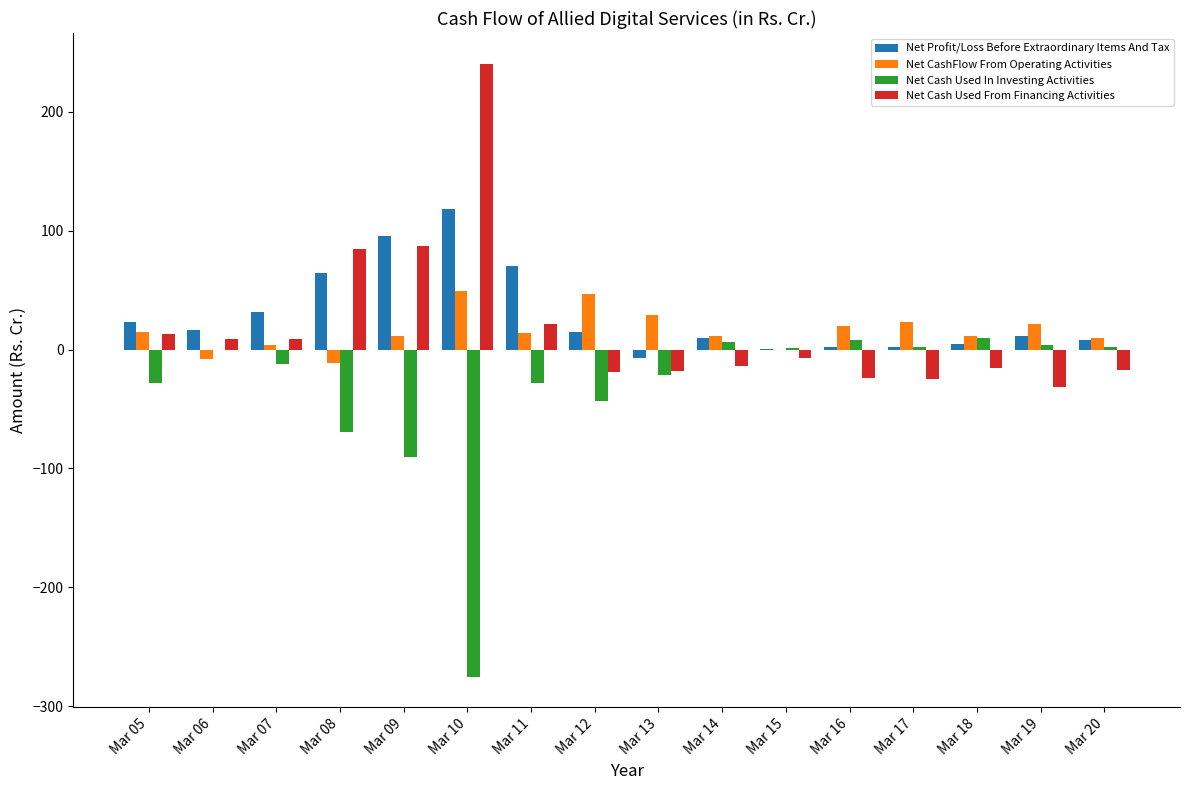

Is the value of Net Cash Used From Financing Activities at Mar 05 greater than the value of Net Profit/Loss Before Extraordinary Items And Tax at Mar 11?

No